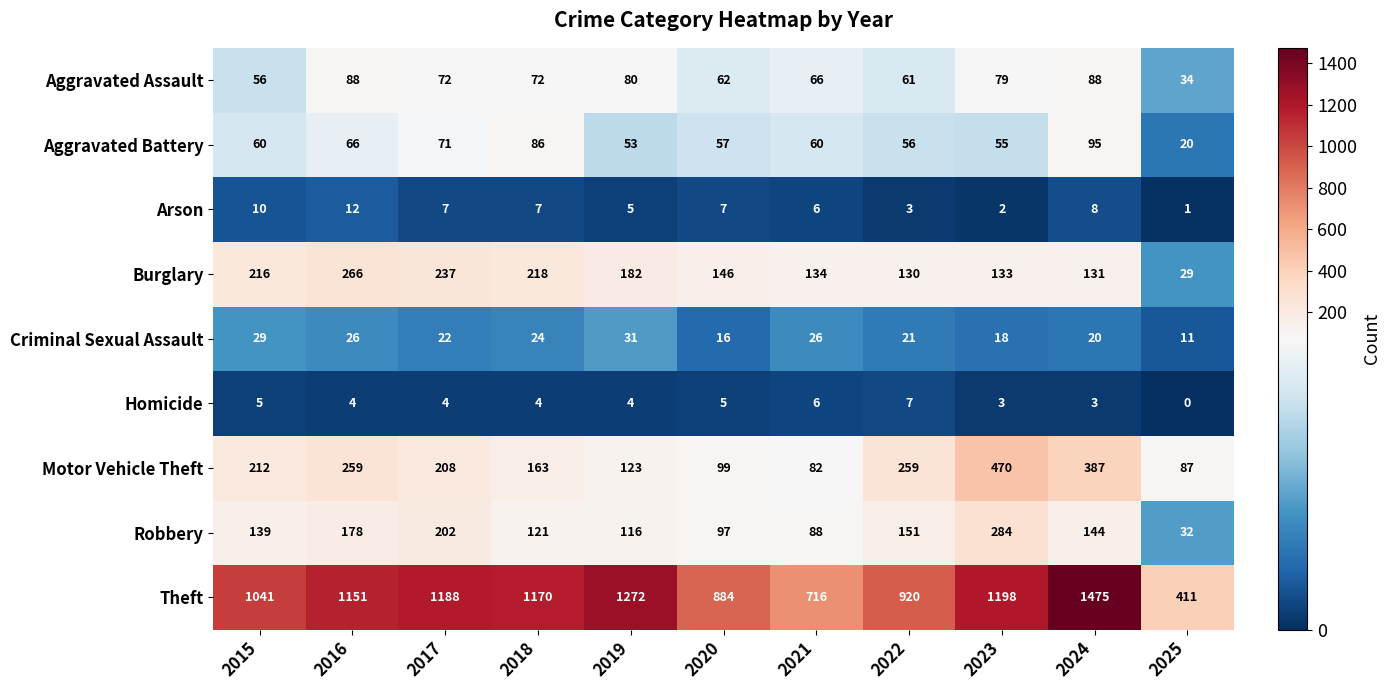

What is the total value across all series at 2022?

1608